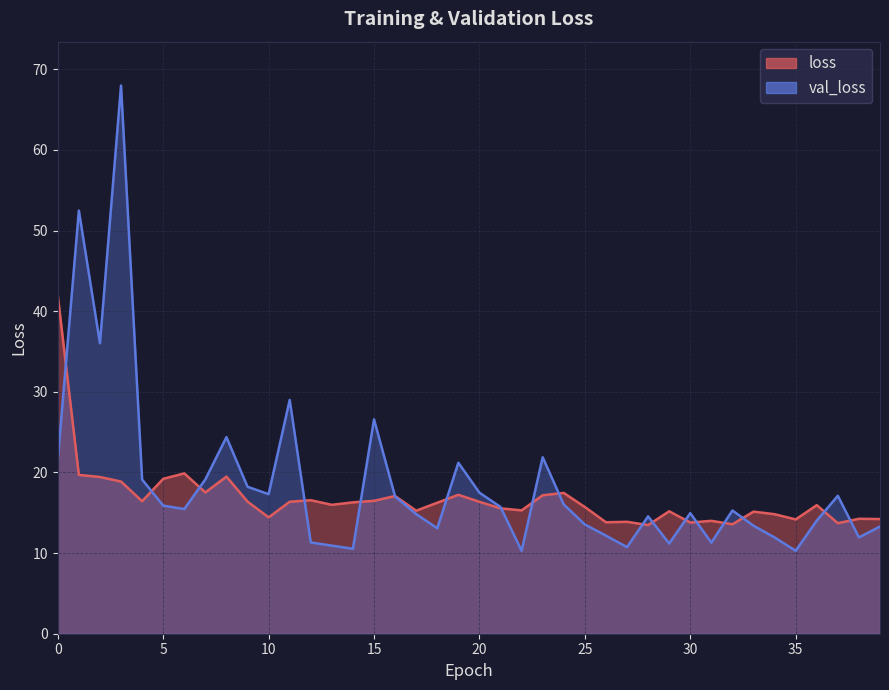

Which series changed the most between 4 and 19?

val_loss